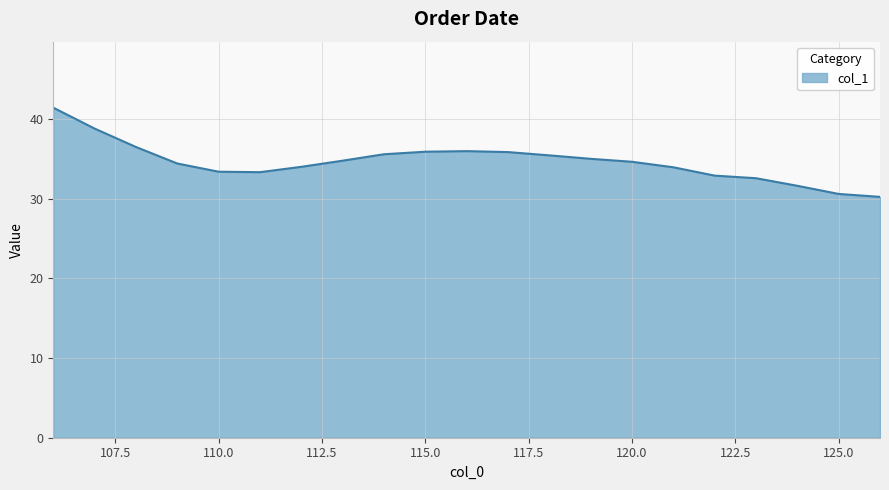

What is the greatest value displayed?

41.4